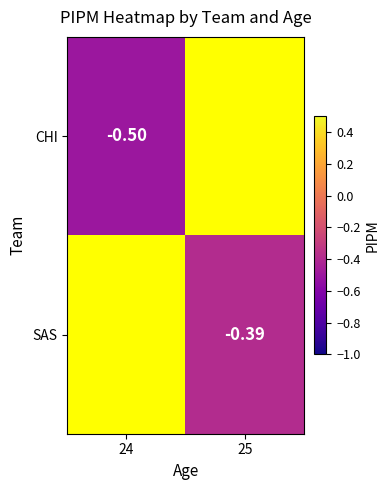

Count the number of categories in the chart.

2